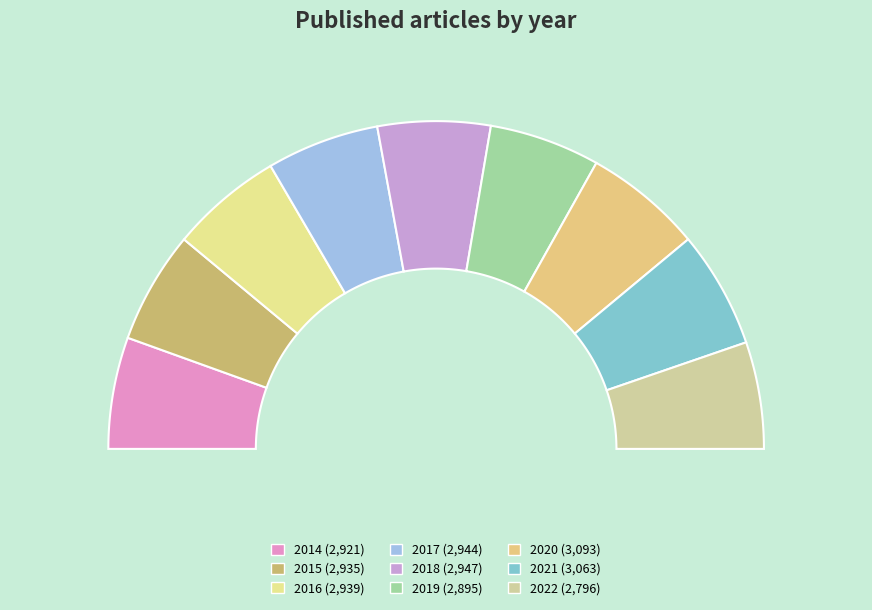

The 2014 slice represents 1% of the pie. True or false?

False